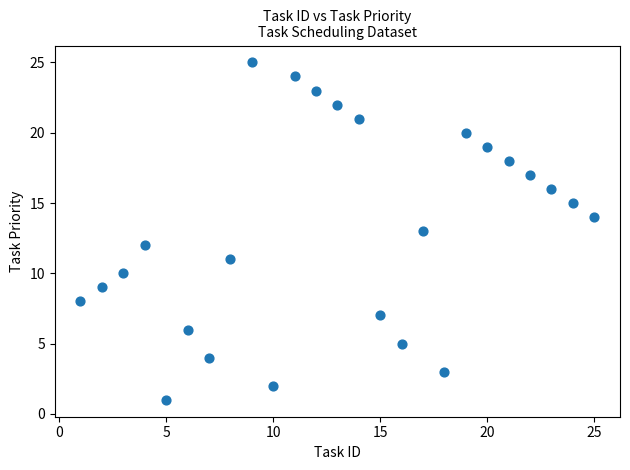

What is the range of X values (max minus min)?

24